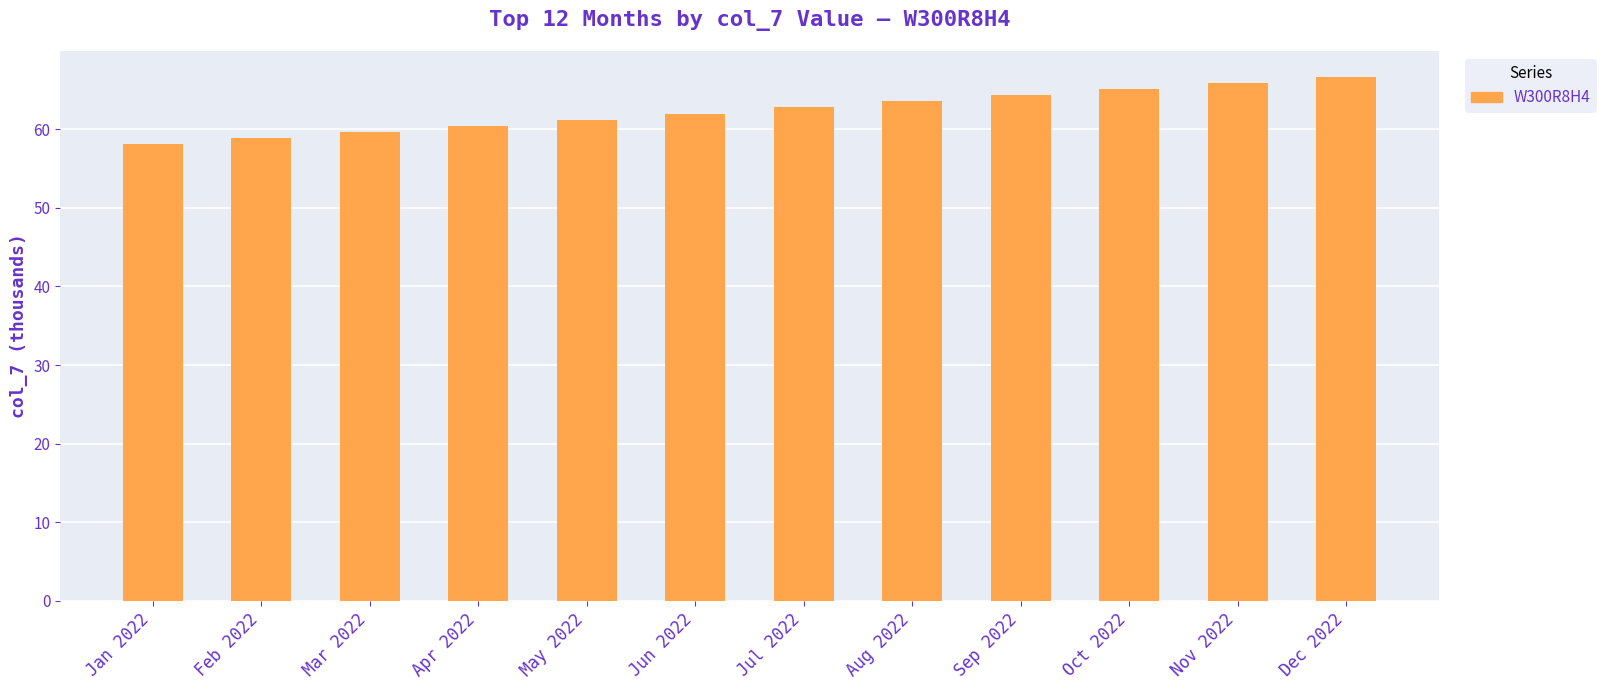

What is the label of the 10th bar from the right?

Mar 2022